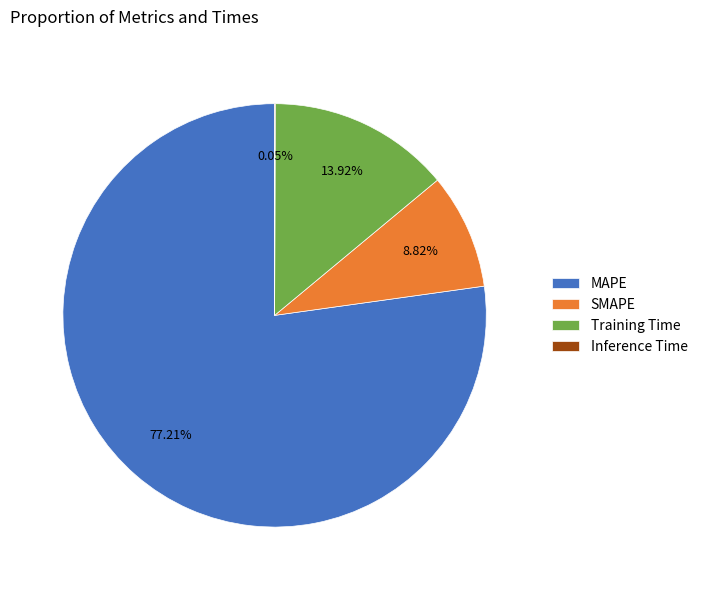

The SMAPE slice represents 1% of the pie. True or false?

False